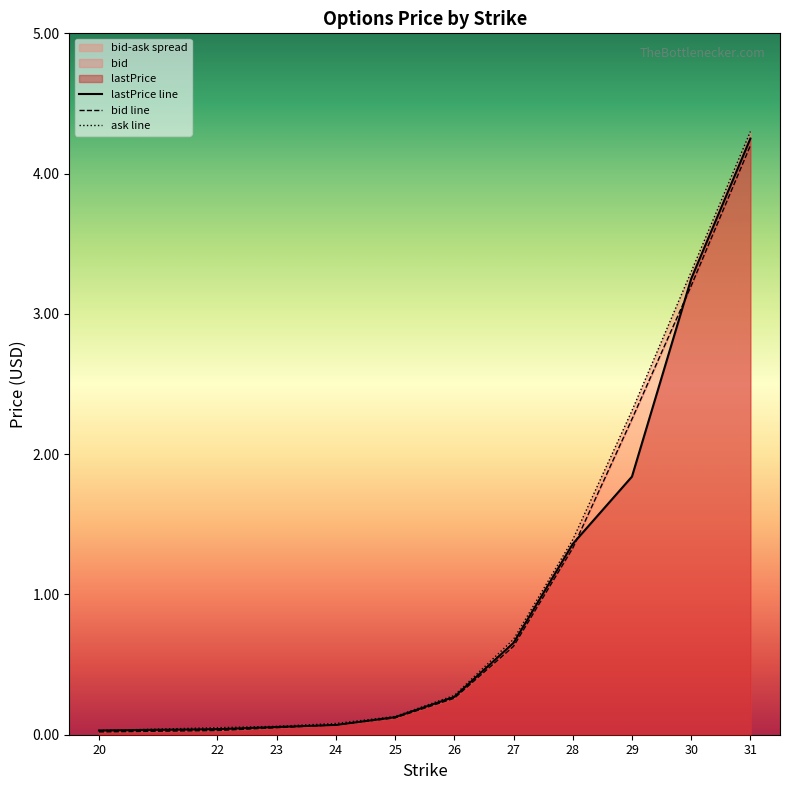

True or false: lastPrice and ask cross at least once.

False